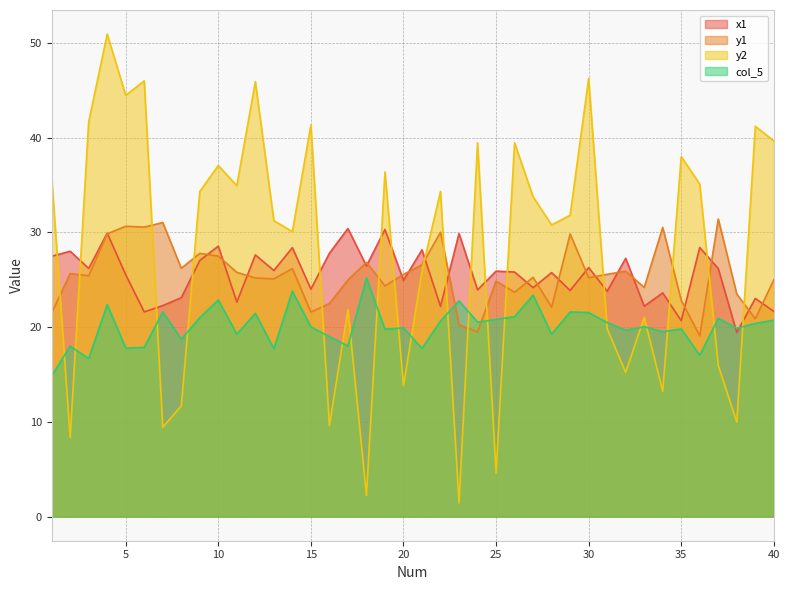

At which category does y2 reach its first local valley?

2